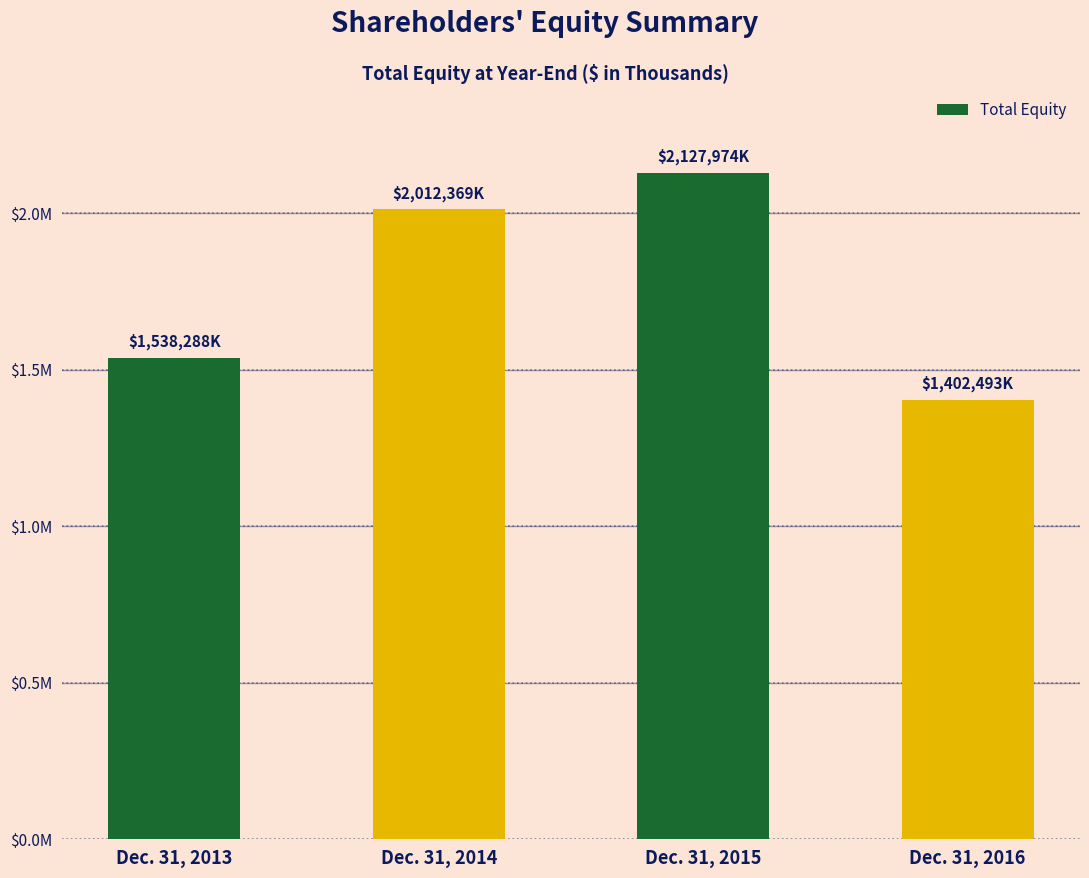

The chart shows a value of 2035865 at Dec. 31, 2013. True or false?

False